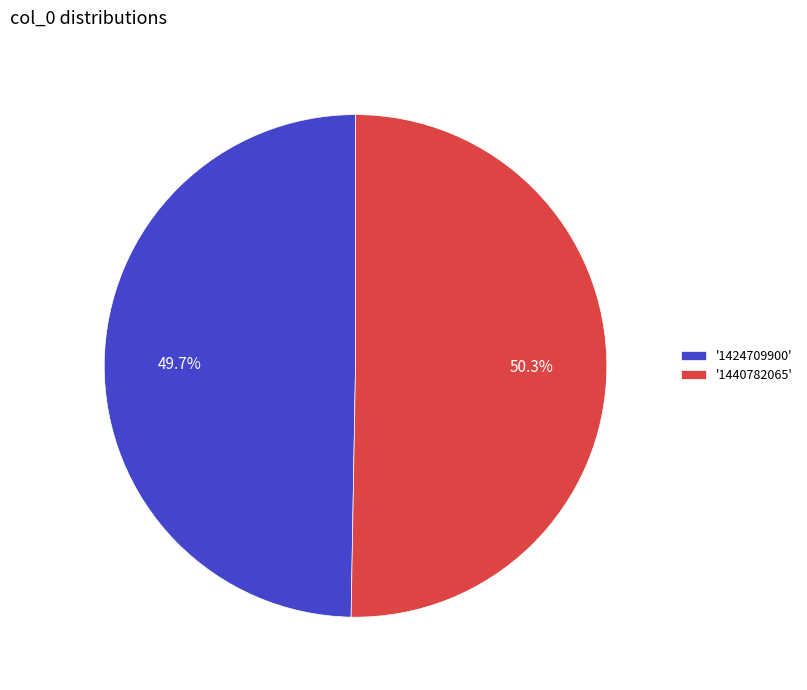

Rank the categories by value from lowest to highest.

'1424709900', '1440782065'